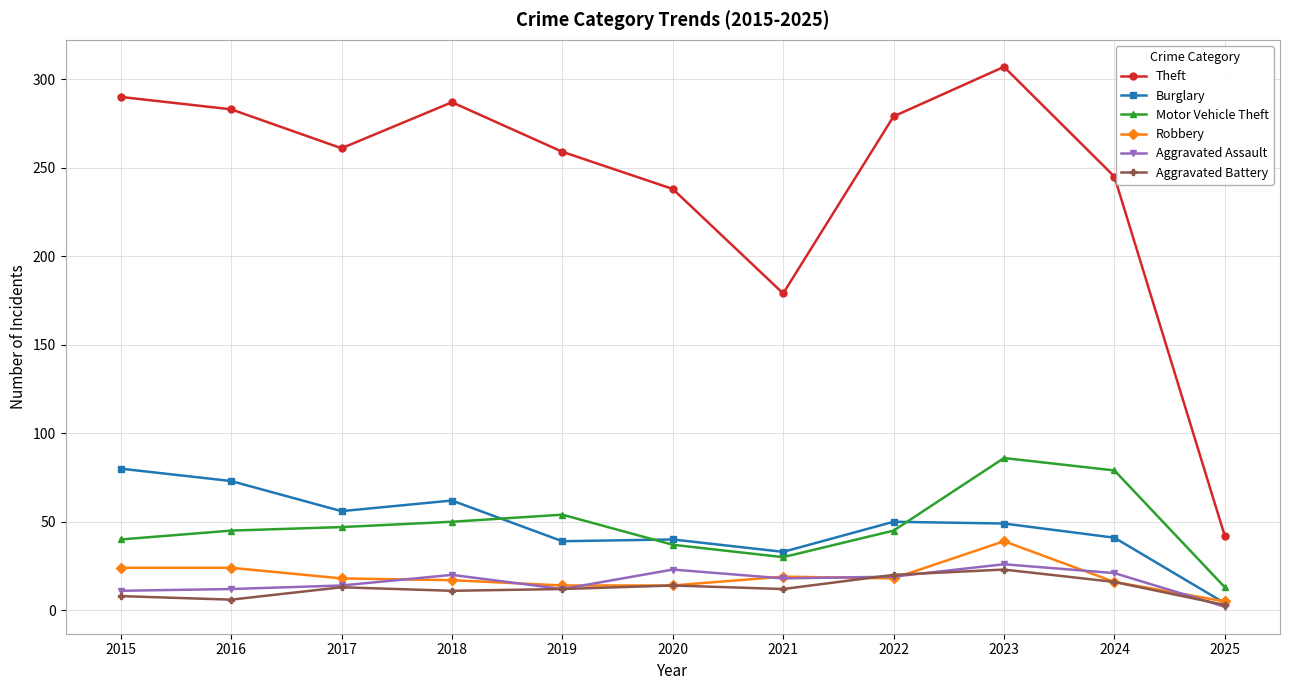

Does the chart have visible grid lines?

Yes